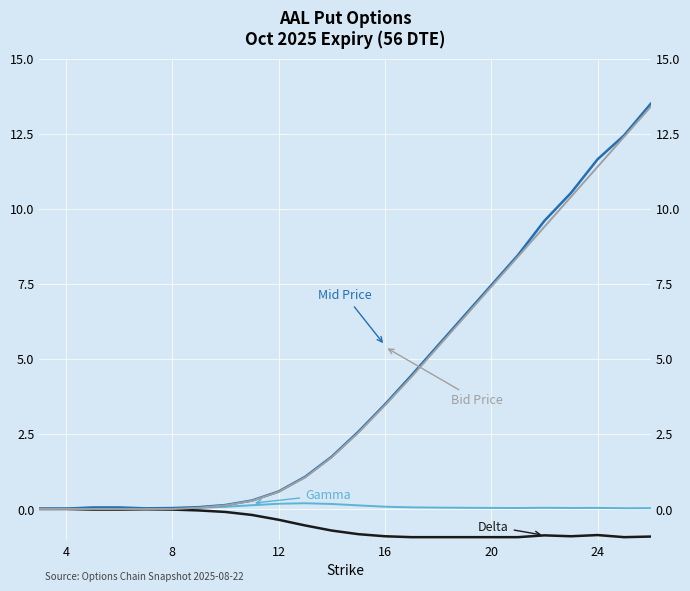

Which series ends up on top after the final intersection of Gamma and Bid?

Bid